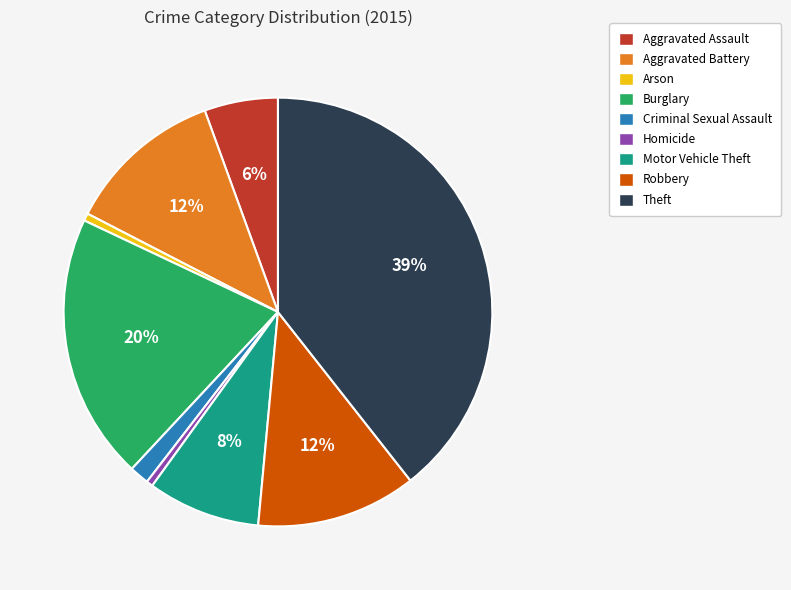

The Theft slice represents 39% of the pie. True or false?

True